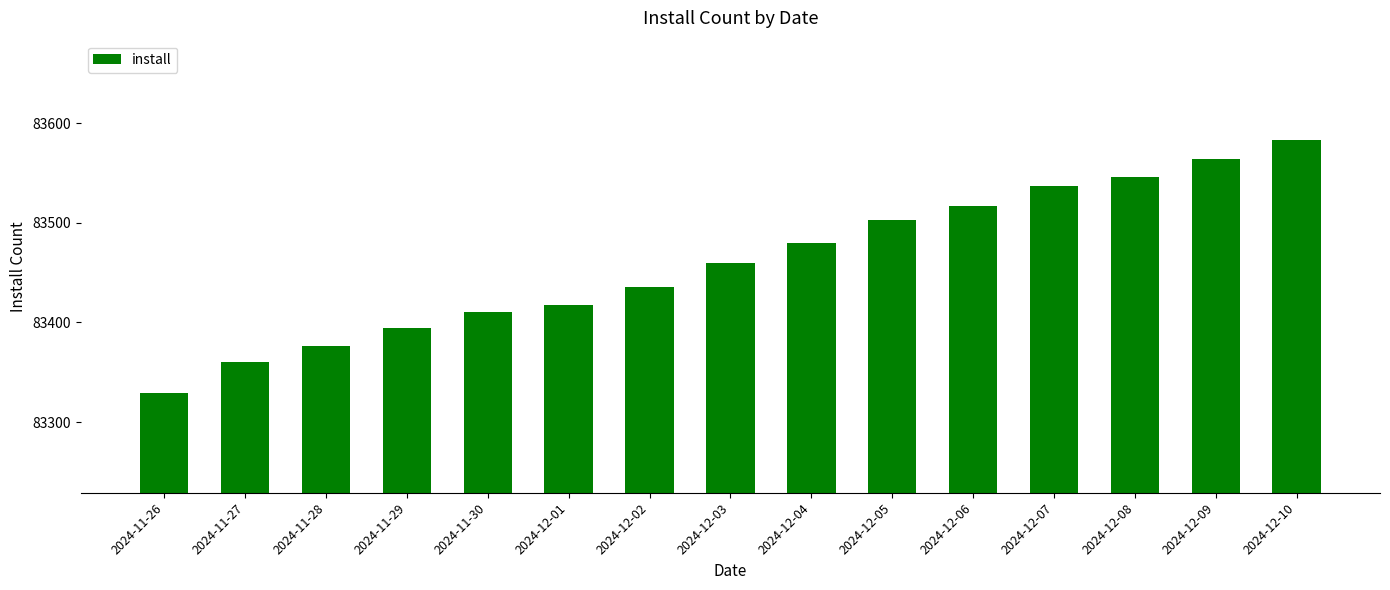

What is the approximate value at 2024-12-07, to the nearest 10?

83540